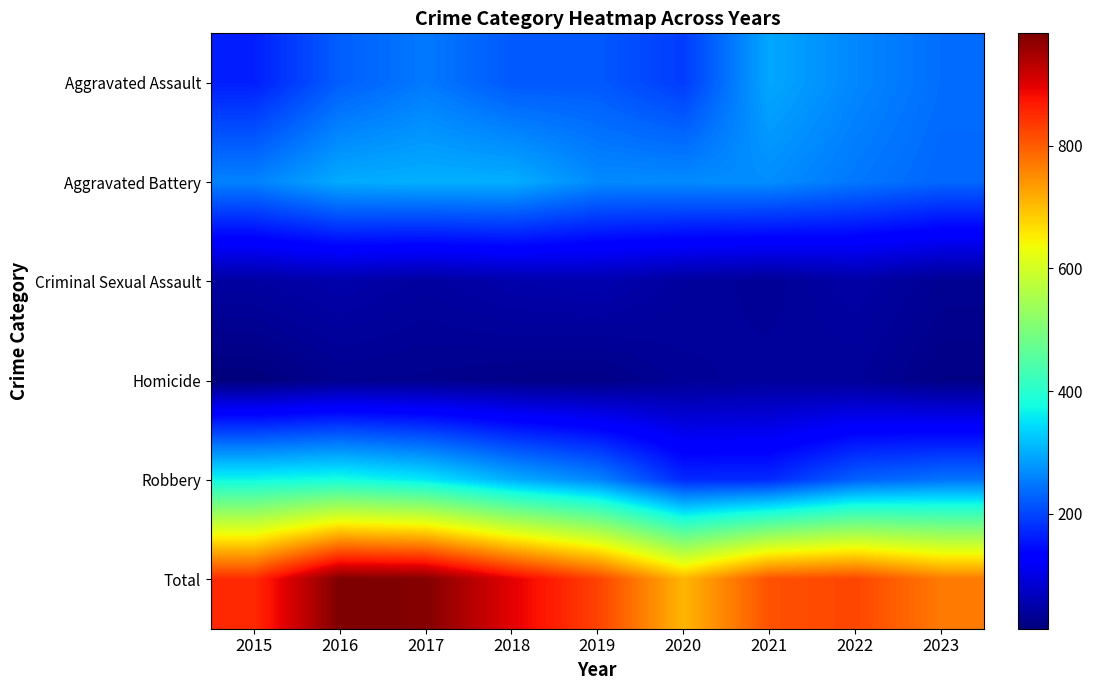

What is the difference between the highest and lowest values at 2023?

749